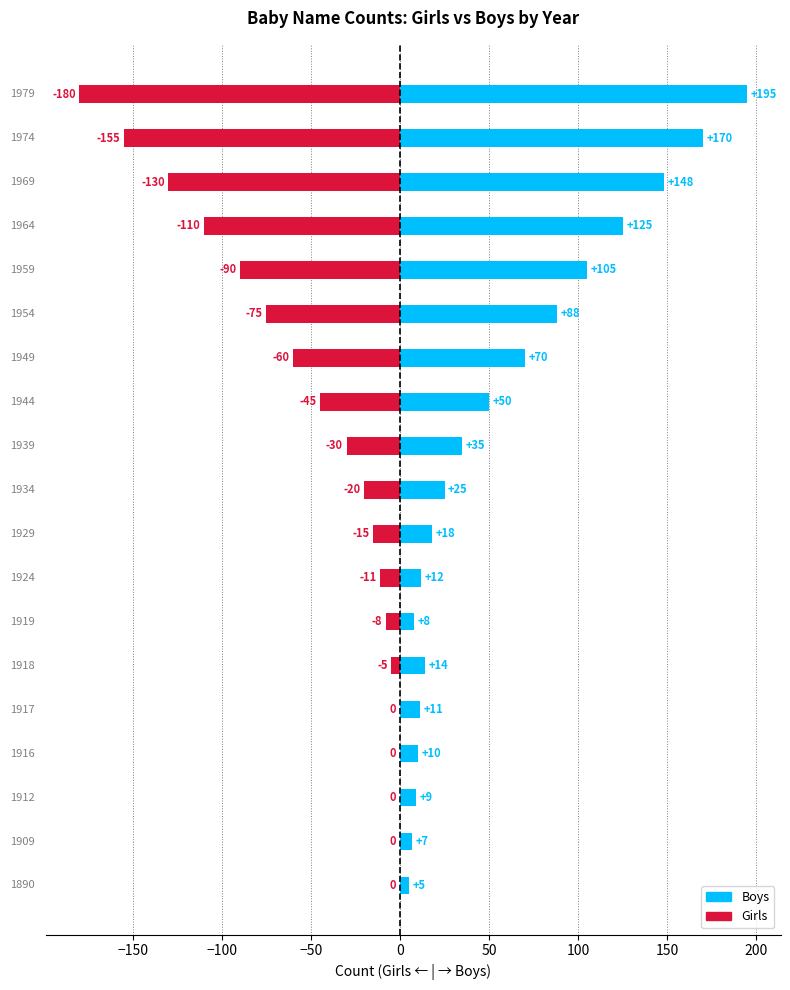

The Boys series shows 12 at −150. True or false?

False